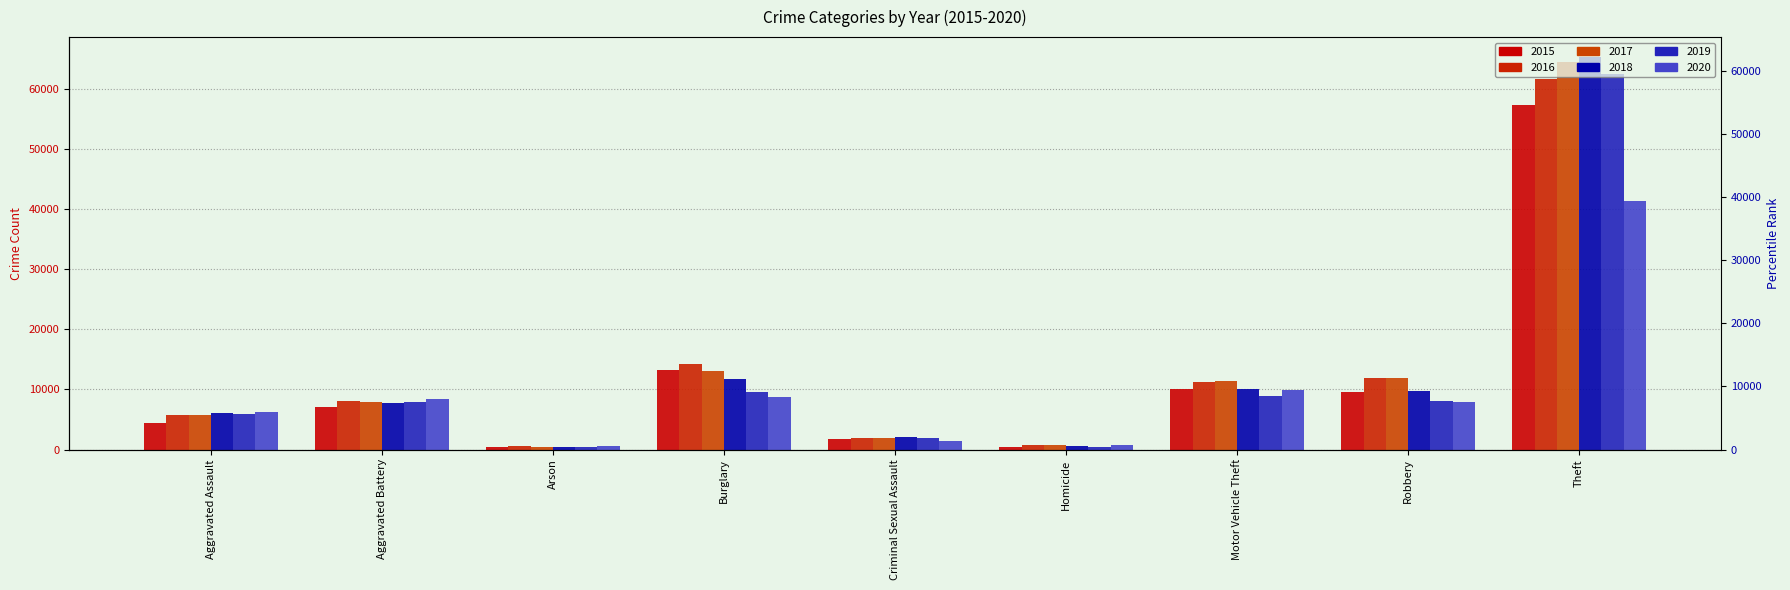

What is the label of the 2nd bar from the left?

Aggravated Battery